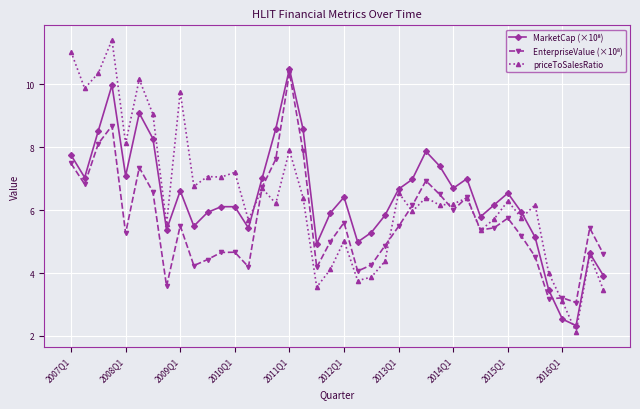

What is the greatest value displayed?

11.4